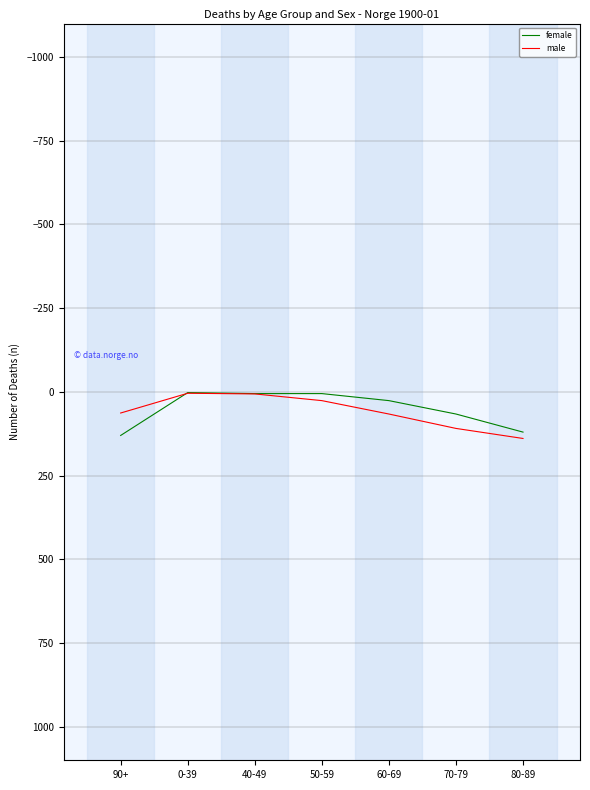

Is the value of female at 60-69 greater than the value of male at 70-79?

No